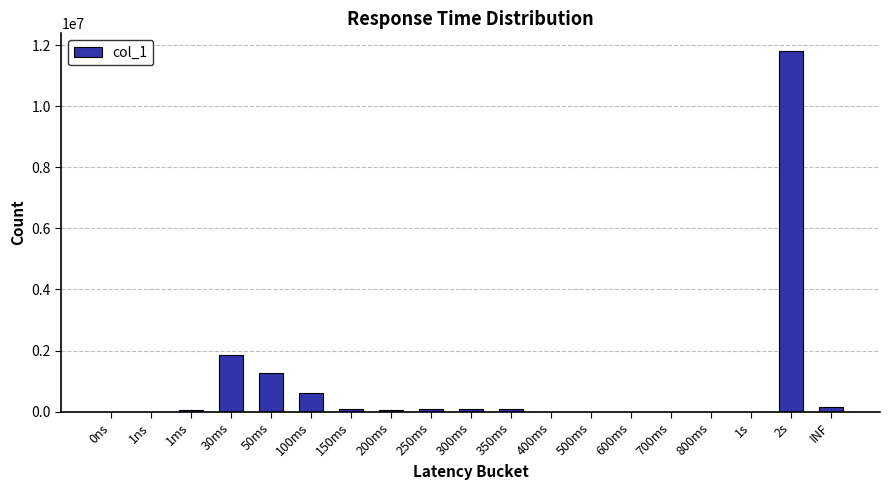

Where is the data nearest to the value 5897554?

30ms